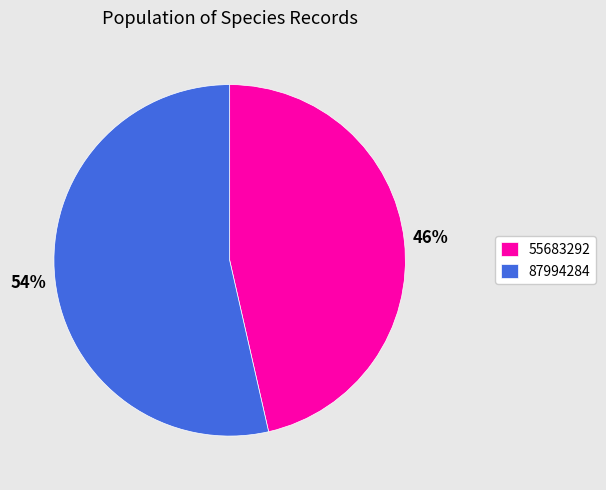

Is there any slice that represents more than half of the pie?

Yes